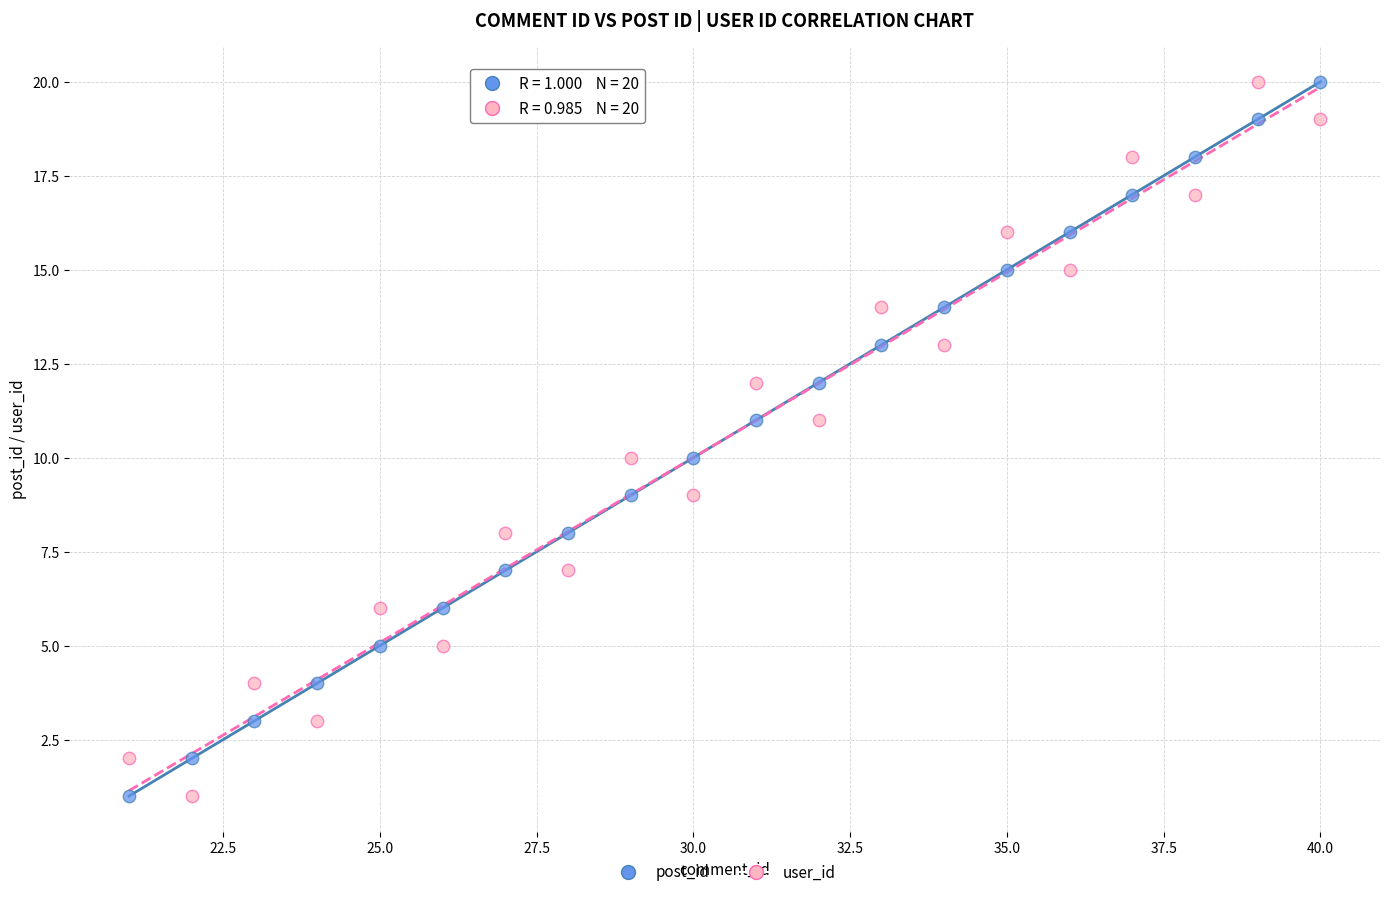

Across all data points, what is the range of X values (max minus min)?

19